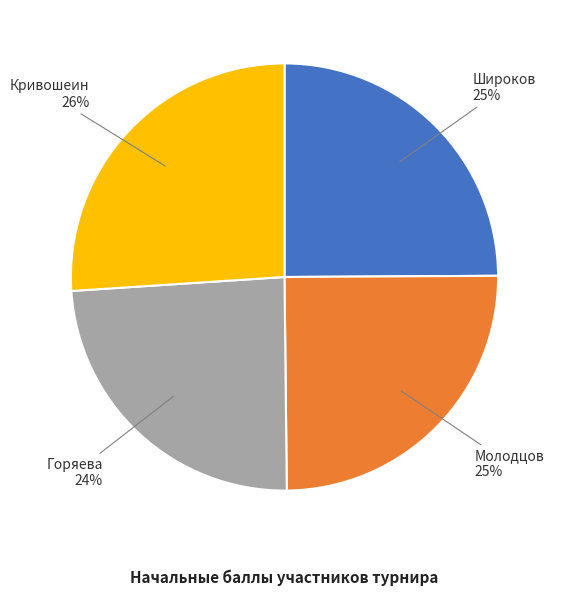

What is the ratio of the value at Молодцов to the value at Широков?

1.0